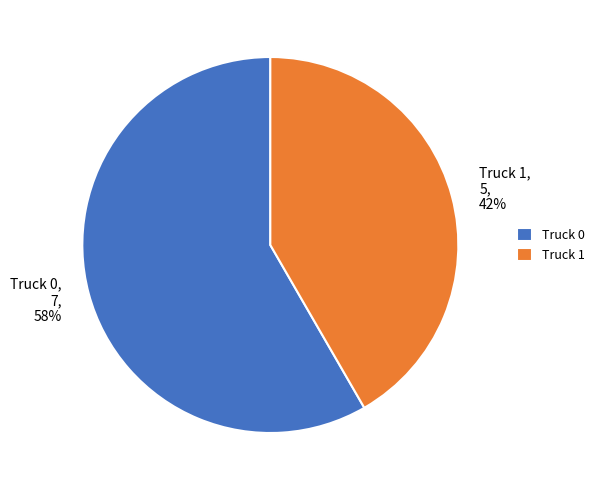

The Truck 0 slice represents 64% of the pie. True or false?

False